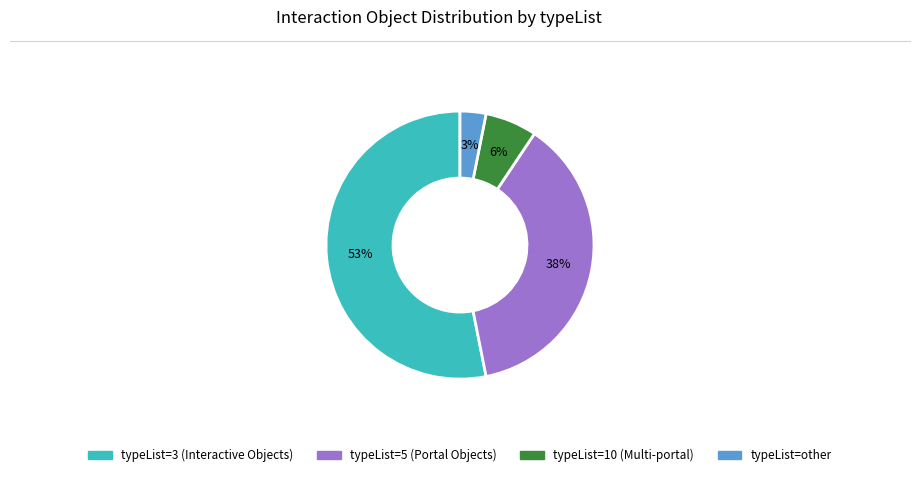

Is there any slice that represents more than half of the pie?

Yes